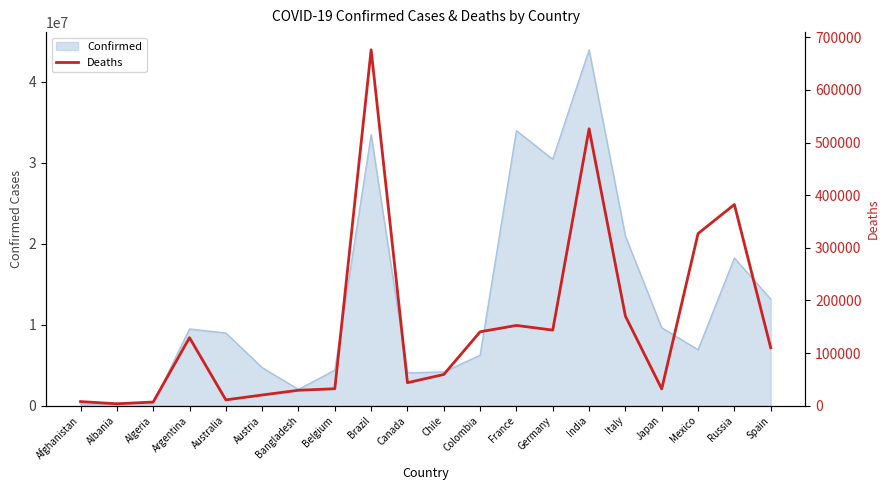

The Confirmed series shows 13161297 at Spain. True or false?

True